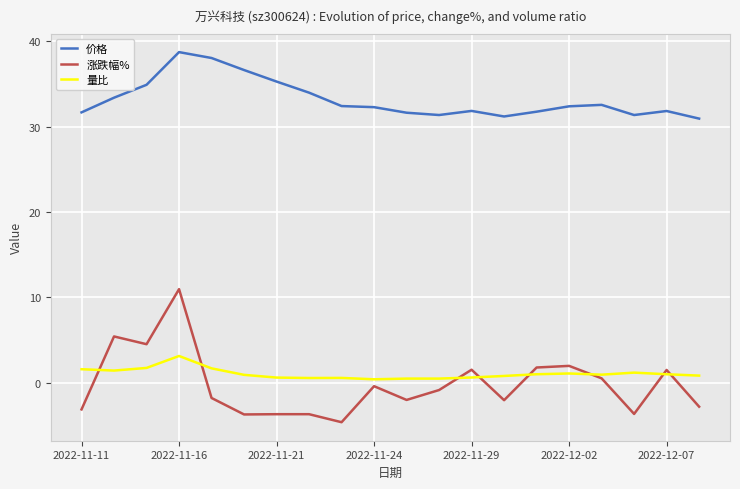

Which series has the largest range (max minus min)?

涨跌幅%